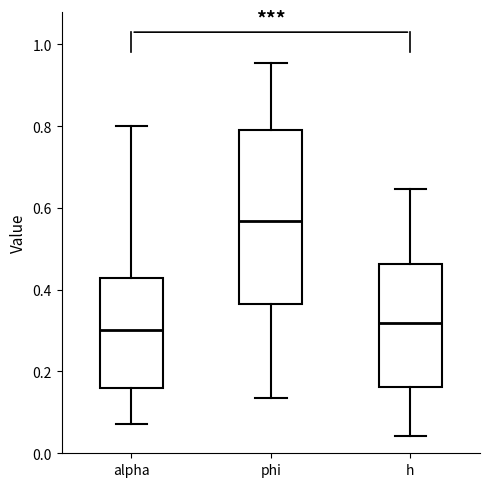

Reading left to right, read every box against the y-axis: the position of its median line, the range the box covers, and the ends of its whiskers. The values are not printed on the chart, so give them approximately, as read against the axis.

alpha: median 0.30, box 0.16 to 0.42, whiskers 0.08 to 0.80
phi: median 0.56, box 0.36 to 0.78, whiskers 0.14 to 0.96
h: median 0.32, box 0.16 to 0.46, whiskers 0.04 to 0.64